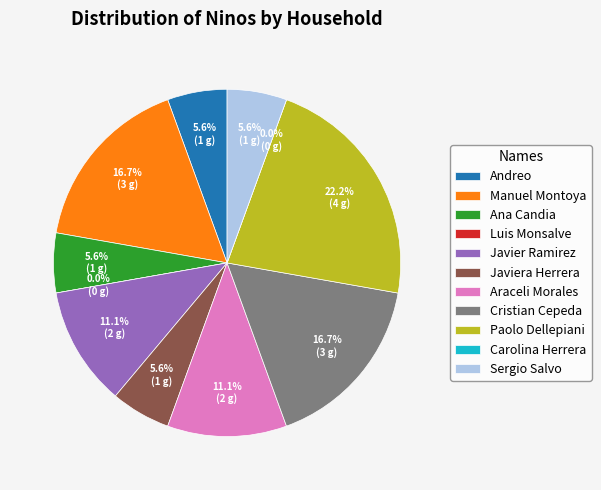

True or false: Javiera Herrera accounts for 6% of the total.

True